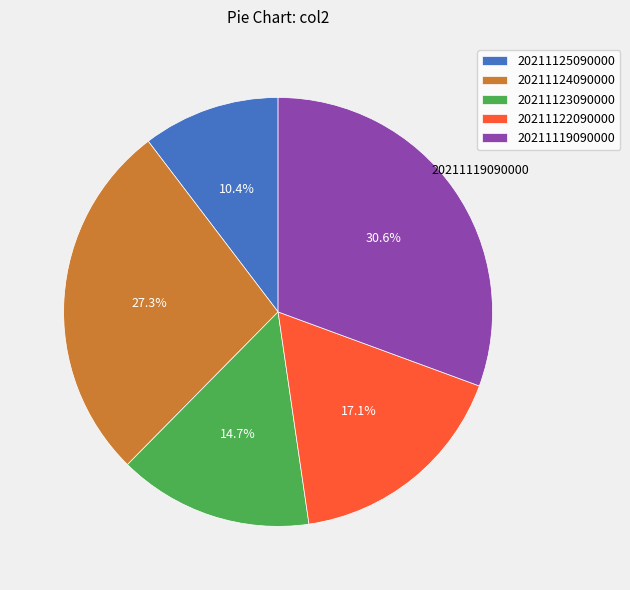

Which has a higher value, 20211124090000 or 20211123090000?

20211124090000